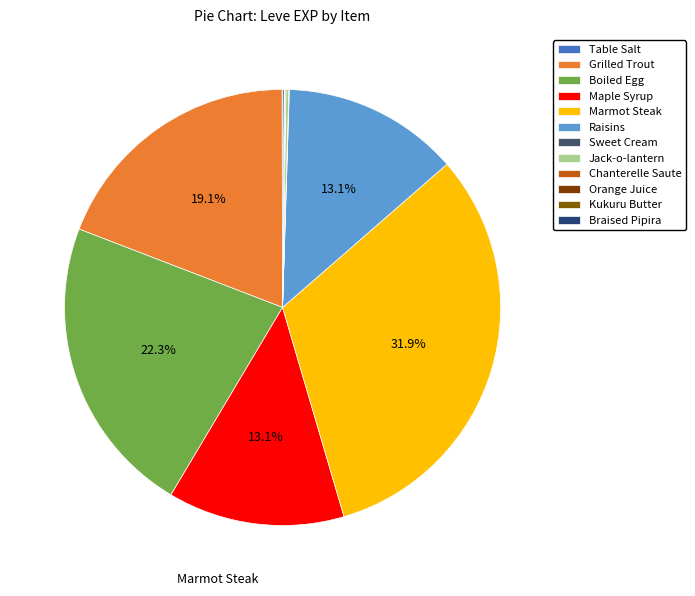

What is the change in value from Boiled Egg to Kukuru Butter?

-629